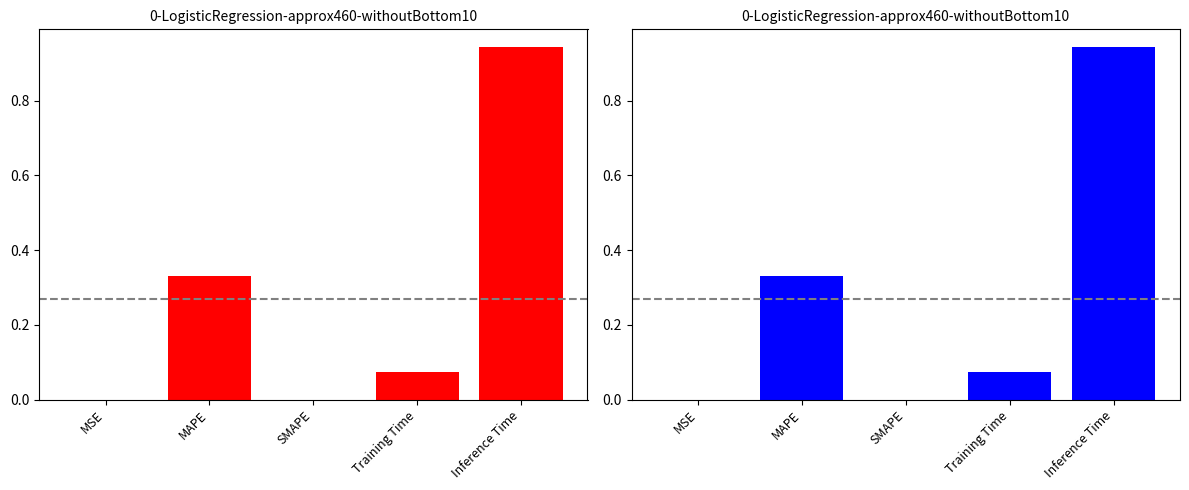

What is the label of the 4th bar from the left?

Training Time